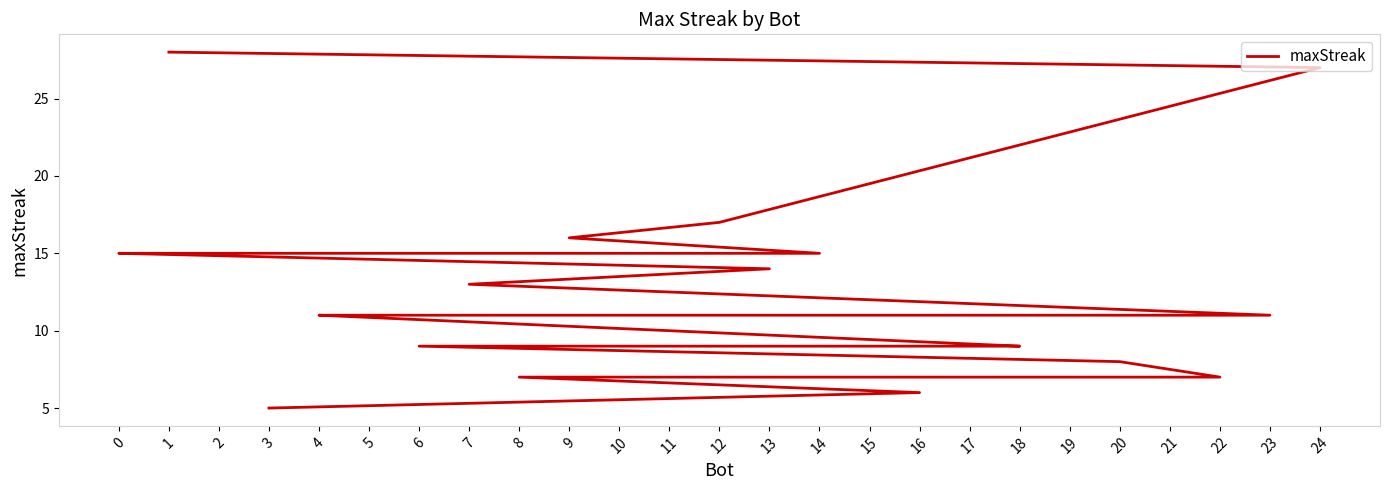

Is it true that the value at 21 is 5?

False